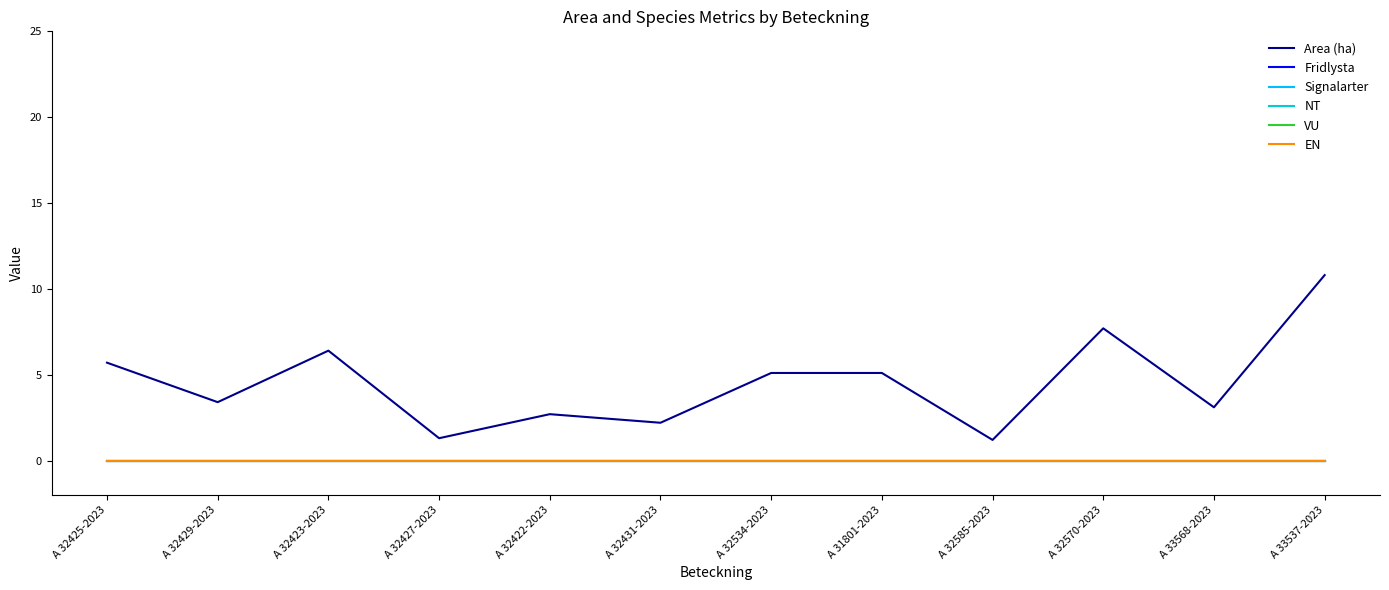

What position from the left is A 31801-2023?

8